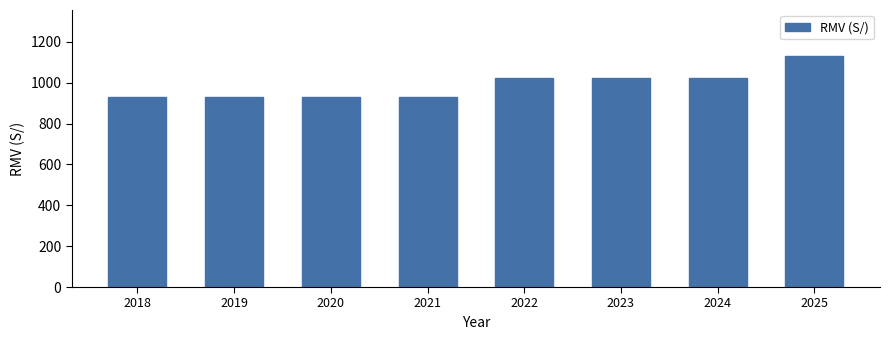

Reading left to right, list all the values displayed in this chart.

930	930	930	930	1025	1025	1025	1130